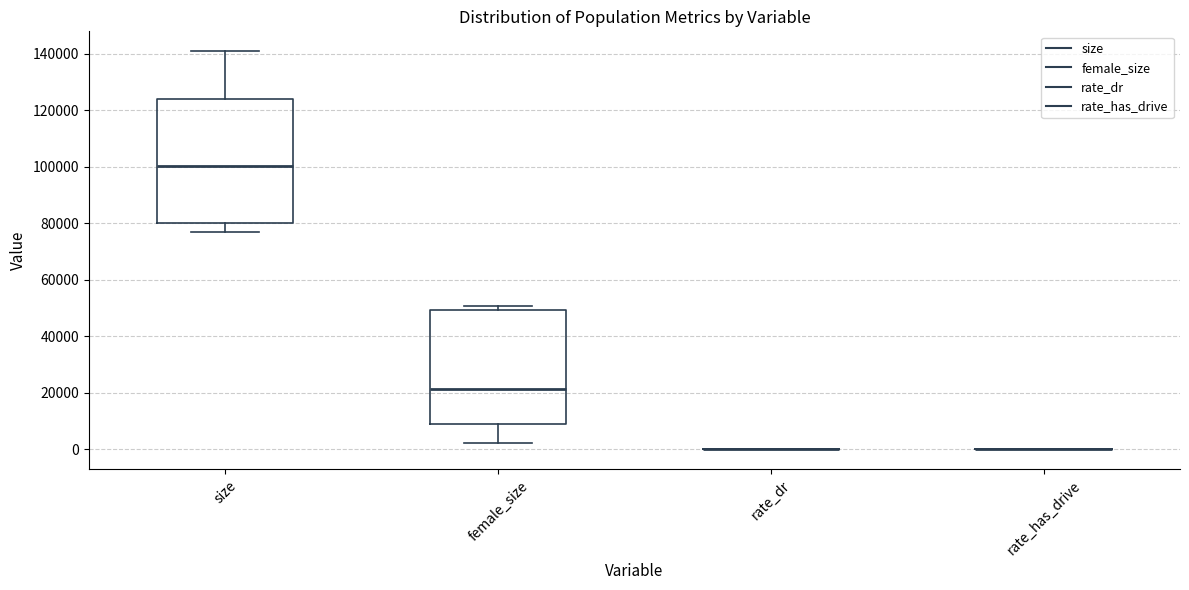

Reading left to right, read every box against the y-axis: the position of its median line, the range the box covers, and the ends of its whiskers. The values are not printed on the chart, so give them approximately, as read against the axis.

size: median 100000, box 80000 to 124000, whiskers 76000 to 140000
female_size: median 22000, box 8000 to 50000, whiskers 2000 to 50000 (just above the box's upper edge)
rate_dr: box collapsed to a line at 0, whiskers 0 to 0
rate_has_drive: box collapsed to a line at 0, whiskers 0 to 0